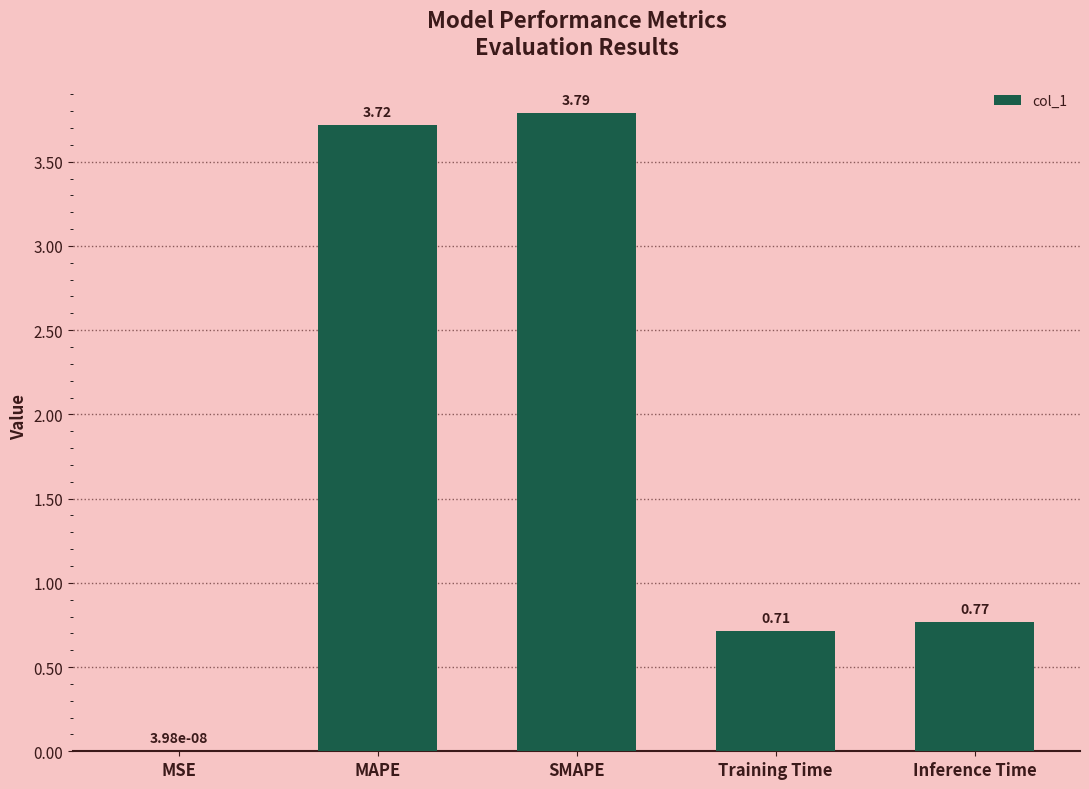

What is the change in value from MSE to Inference Time?

+0.8